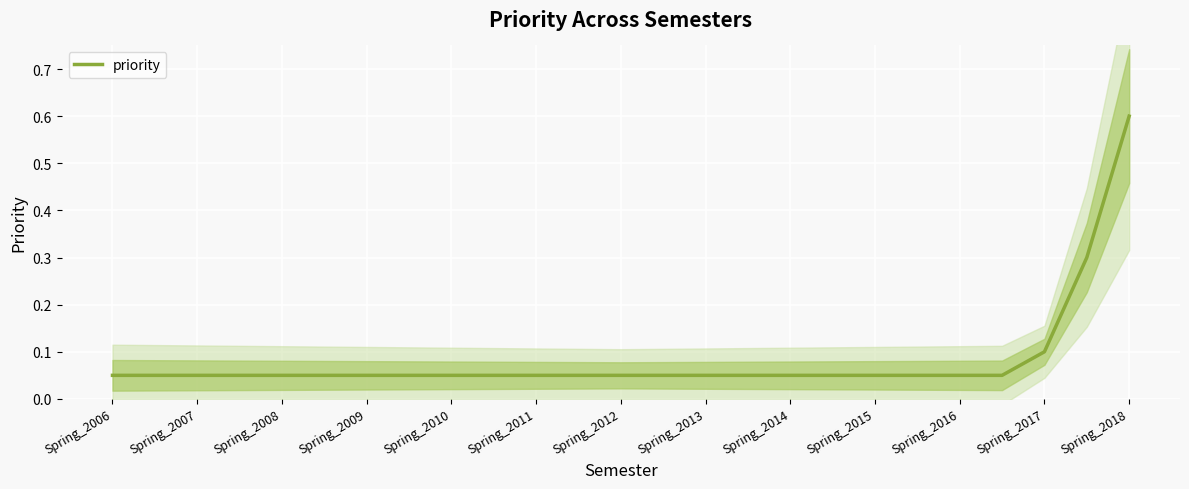

Reading right to left, list all the values displayed in this chart.

0.6	0.3	0.1	0.1	0.1	0.1	0.1	0.1	0.1	0.1	0.1	0.1	0.1	0.1	0.1	0.1	0.1	0.1	0.1	0.1	0.1	0.1	0.1	0.1	0.1